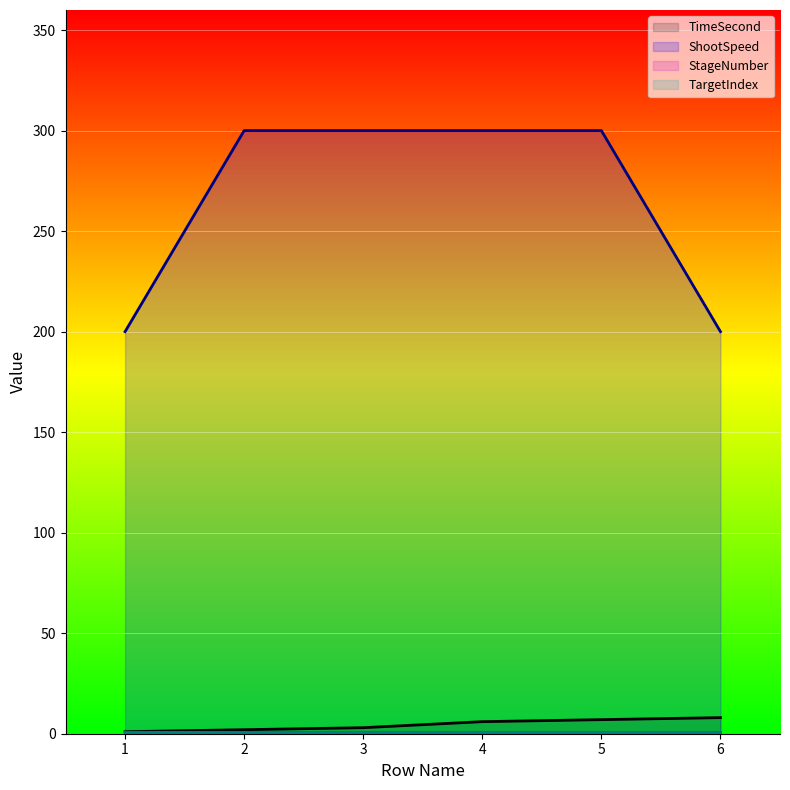

True or false: TimeSecond has more than 2 points higher than both neighbors.

False